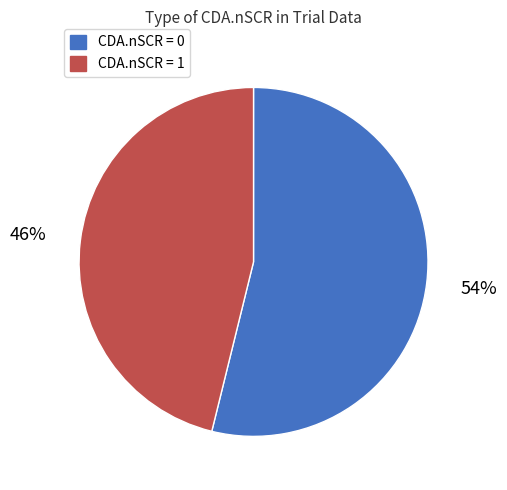

Which has a higher value, CDA.nSCR = 1 or CDA.nSCR = 0?

CDA.nSCR = 0